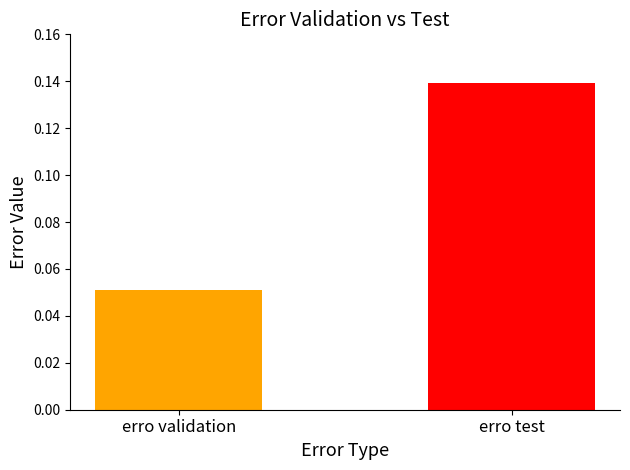

List the series in order of their peak value, highest first.

erro test, erro validation